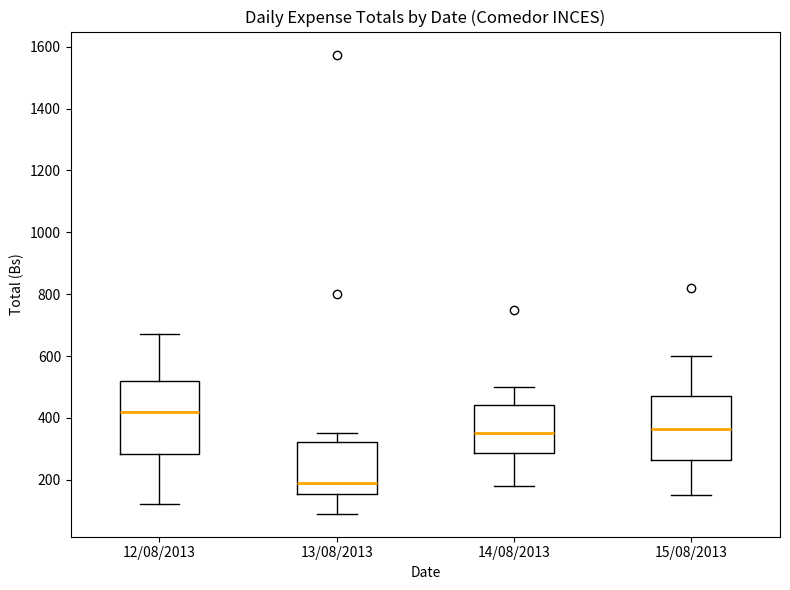

Reading left to right, transcribe this box plot: for each box, give where its median line is, the range the box spans, and where its two whiskers end, as read against the y-axis. The values are not printed on the chart, so give them approximately, as read against the axis.

12/08/2013: median 420, box 280 to 520, whiskers 120 to 680
13/08/2013: median 200, box 160 to 320, whiskers 100 to 360
14/08/2013: median 360, box 280 to 440, whiskers 180 to 500
15/08/2013: median 360, box 260 to 480, whiskers 160 to 600